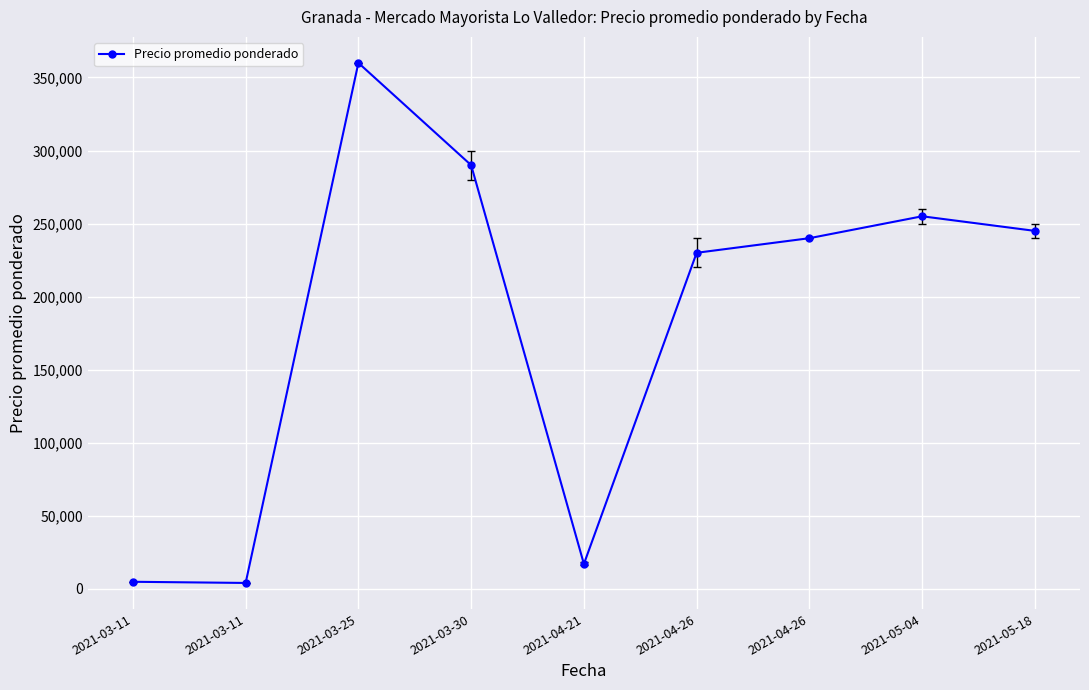

How many lines are shown in the chart?

1